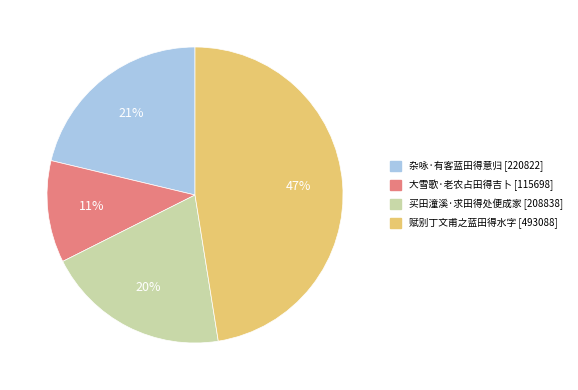

Between 杂咏·有客蓝田得意归 and 赋别丁文甫之蓝田得水字, which is larger?

赋别丁文甫之蓝田得水字